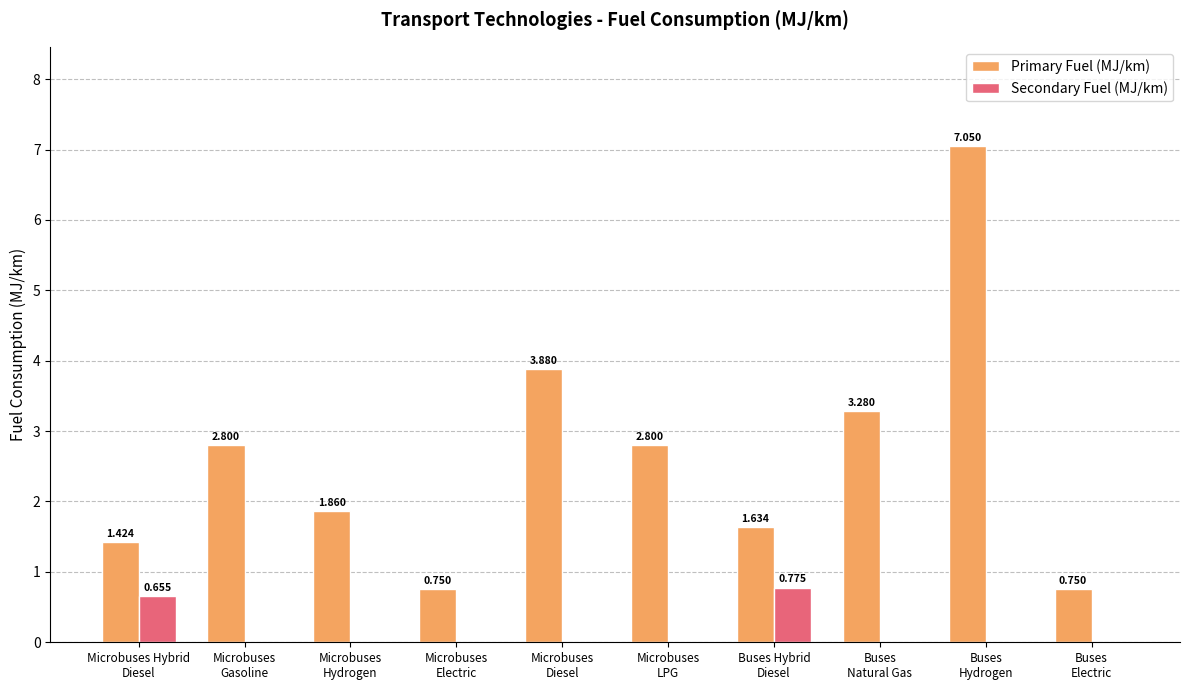

How many data points in Secondary Fuel (MJ/km) are above 0?

2